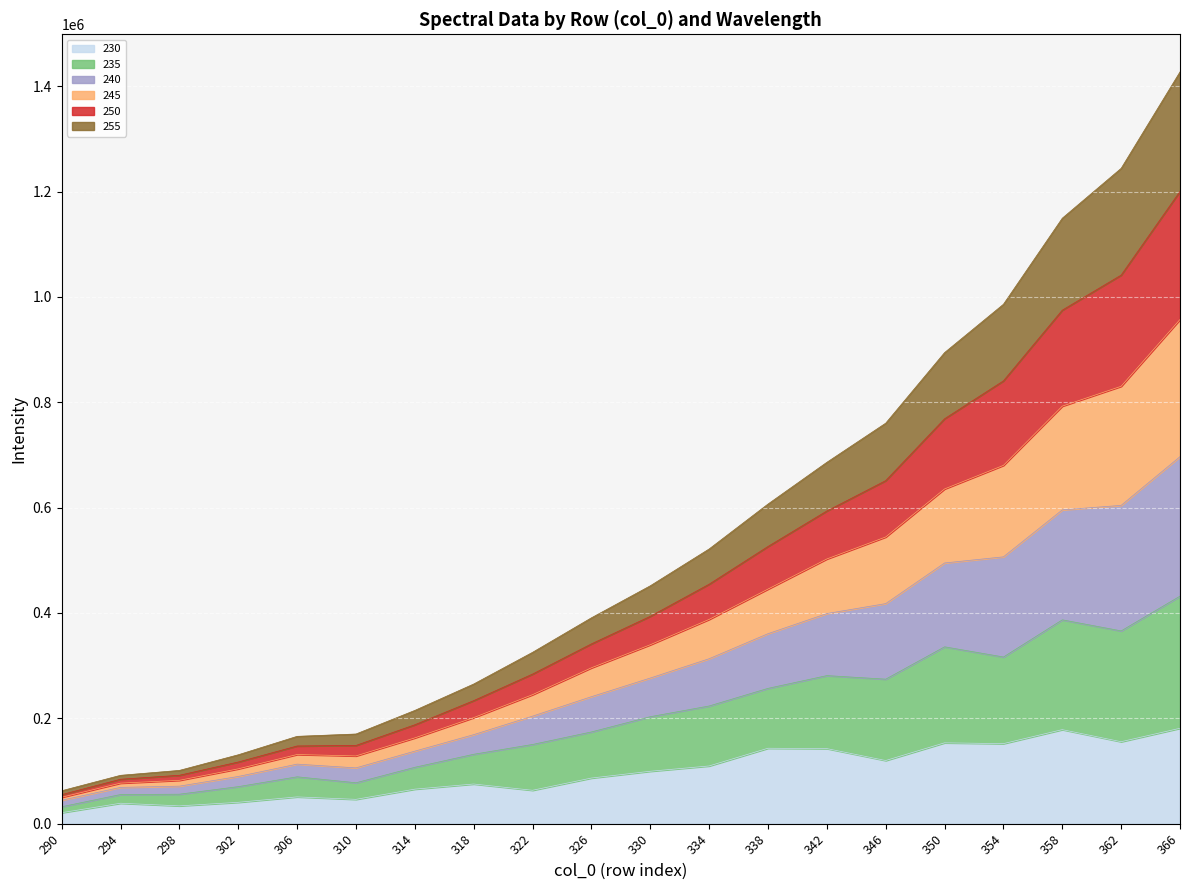

How many data points does each series have?

20